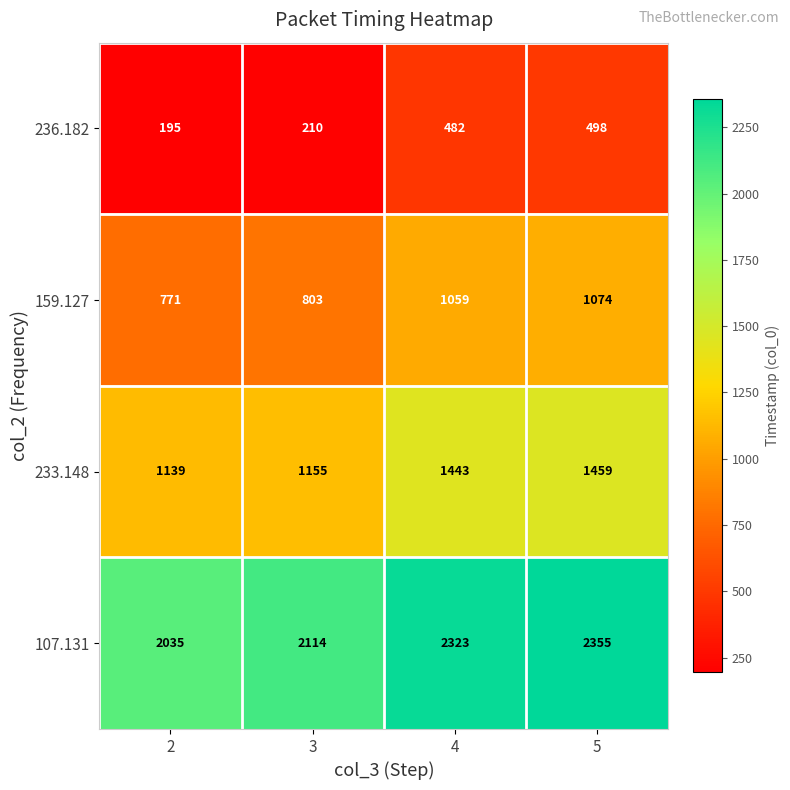

Count the number of data series in this chart.

4